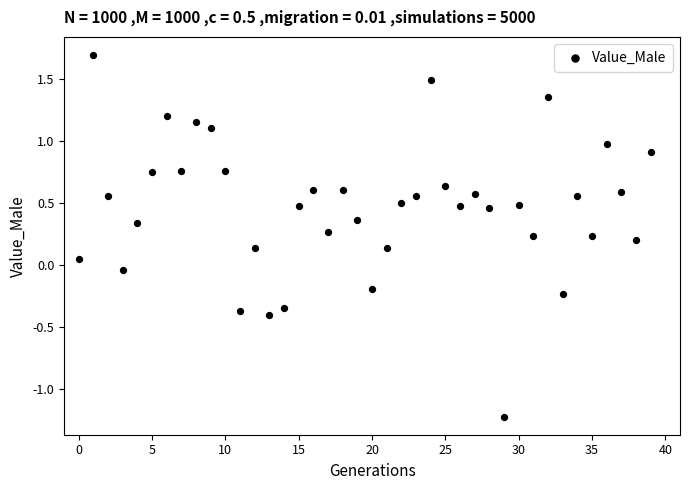

What is the range of Y values (max minus min)?

2.9